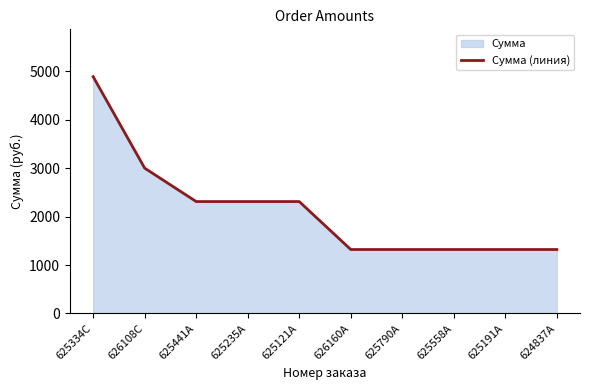

Approximately how many times larger is the value at 626108C compared to 625334C?

0.6